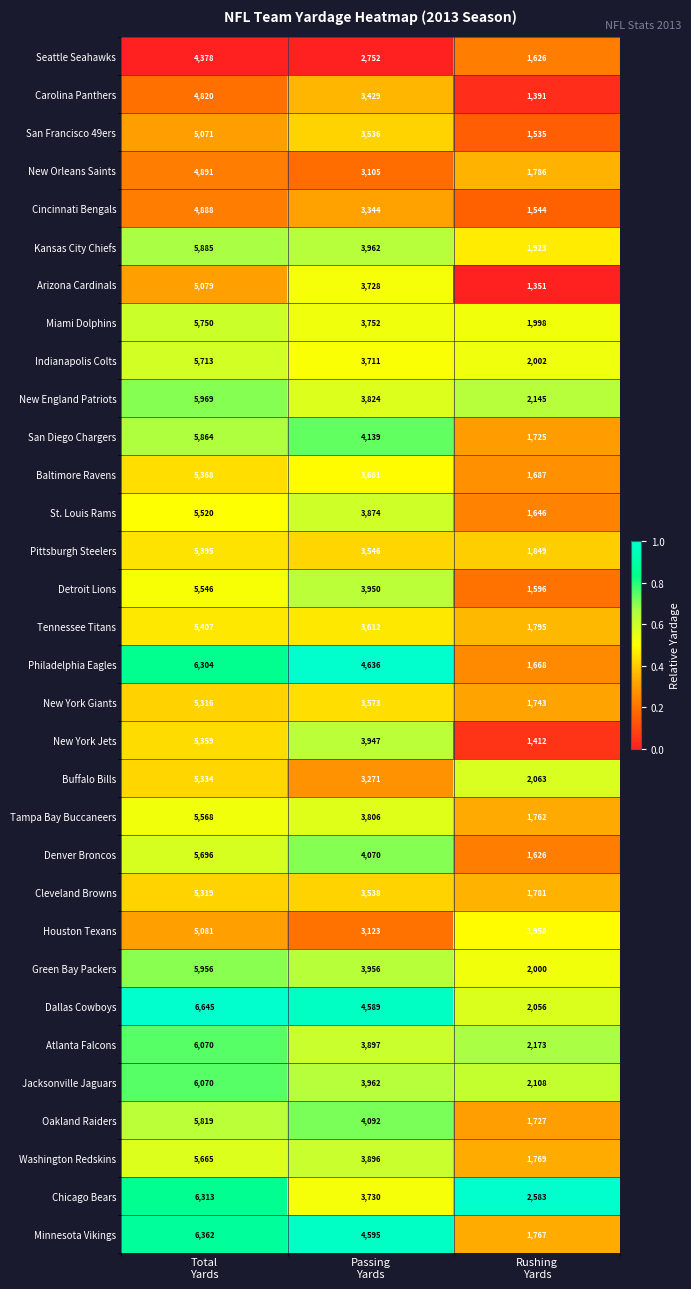

Count the Dallas Cowboys values in the range 2056 to 6645.

3